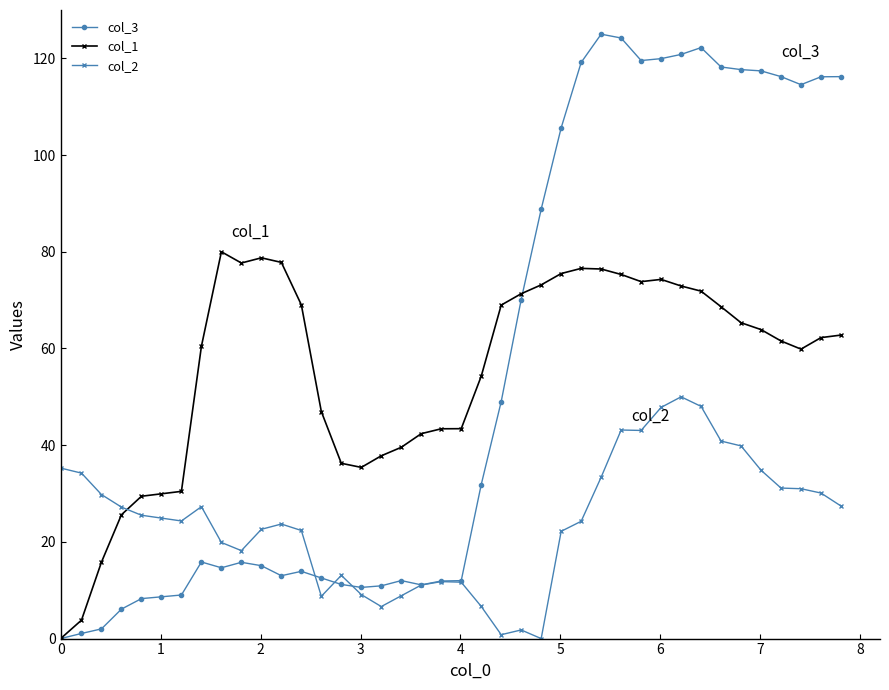

True or false: col_3 has more than 0 interior local peaks.

True